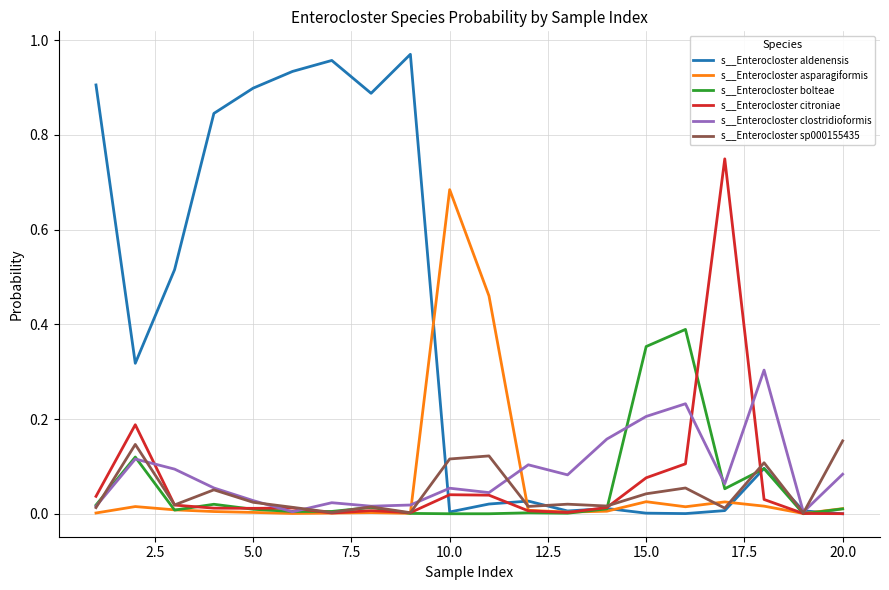

How many interior local peaks does the s__Enterocloster clostridioformis series have?

6